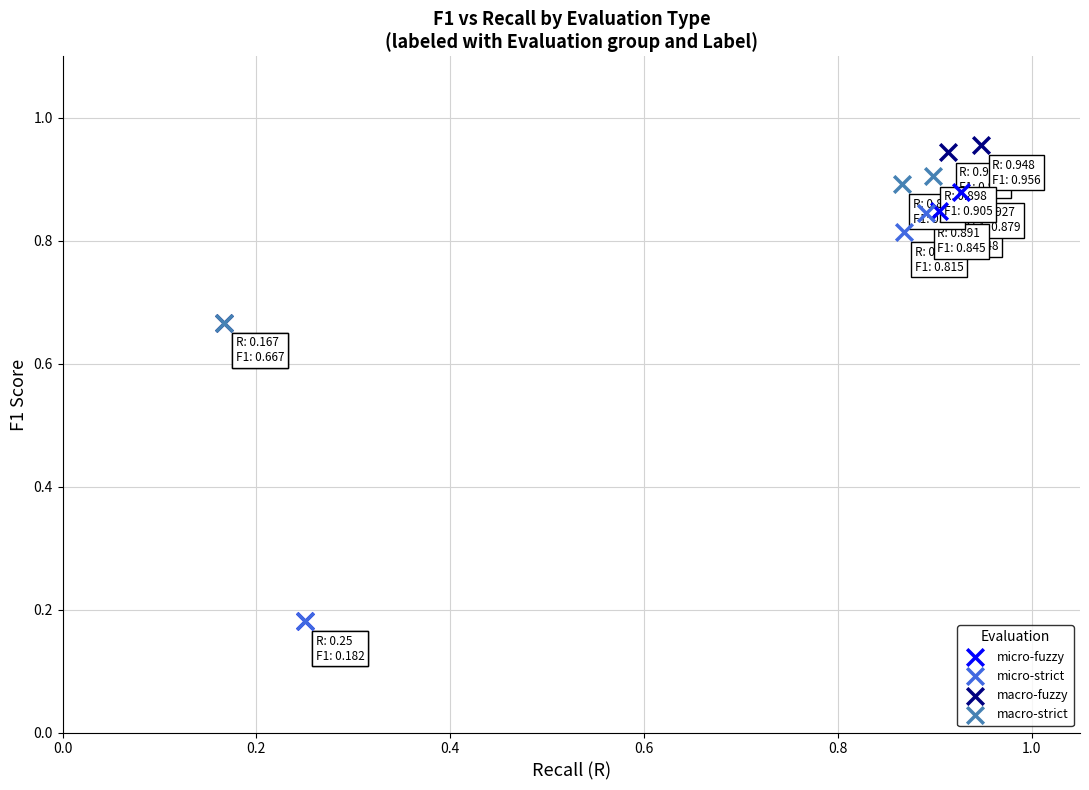

Which series has the largest Y range (max minus min)?

micro-fuzzy